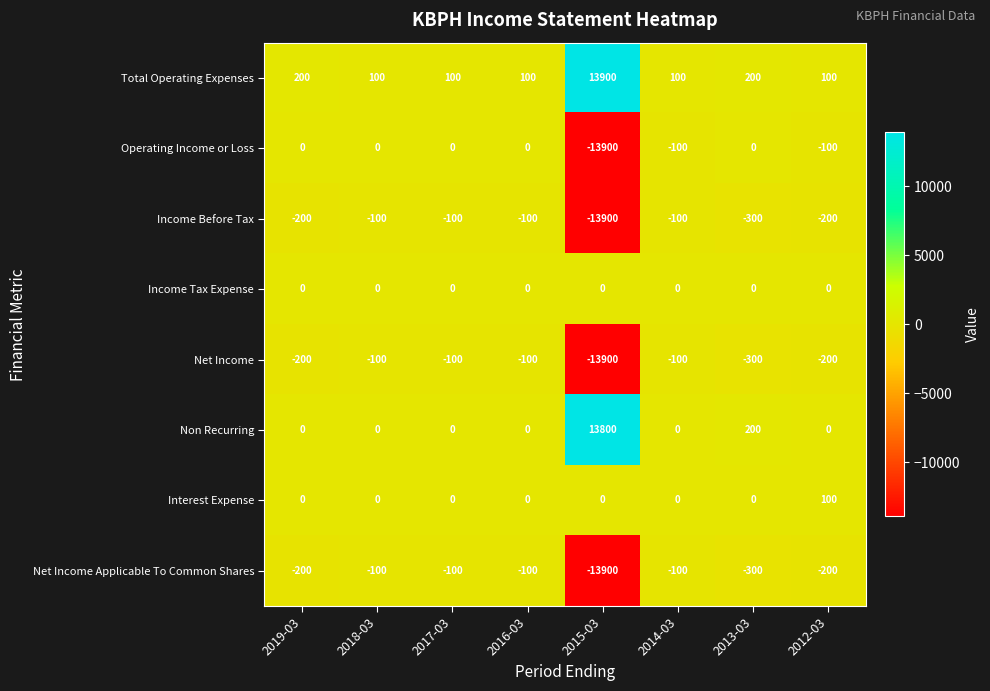

Which series has the largest total across all categories?

Total Operating Expenses